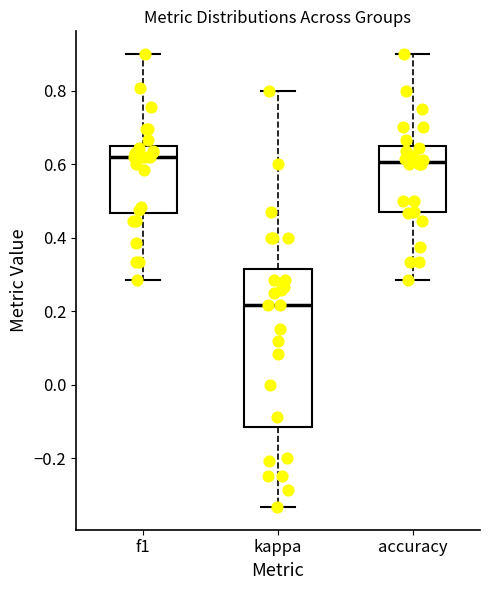

Comparing the boxes themselves (not the whiskers), which one is the tallest?

kappa